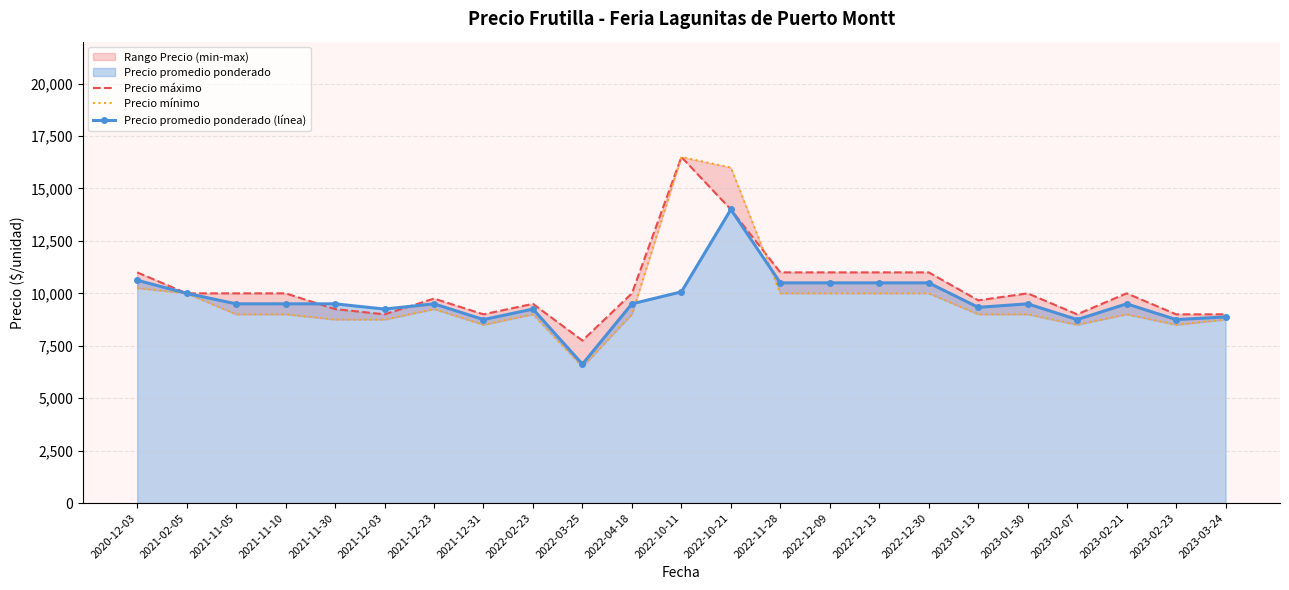

Between which two adjacent categories do Precio promedio ponderado (línea) and Precio máximo first intersect?

2021-11-10 and 2021-11-30